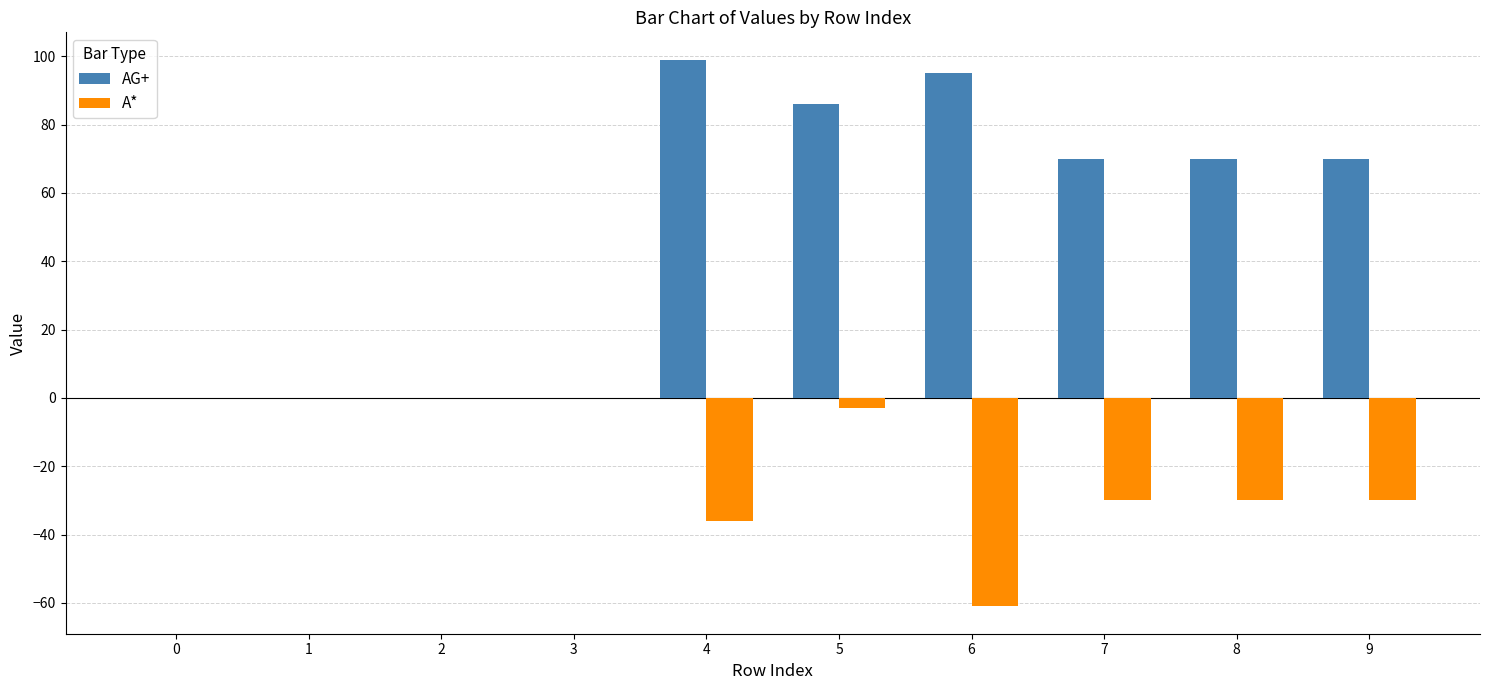

True or false: AG+ has a value of 99 at 4.

True